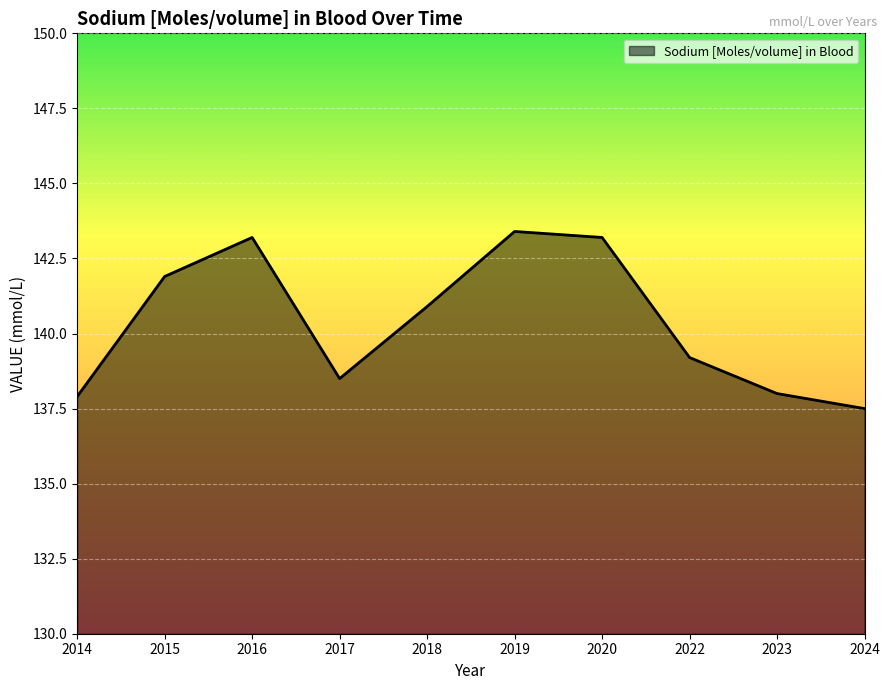

Reading left to right, list all the values displayed in this chart.

2014=137.9	2015=141.9	2016=143.2	2017=138.5	2018=140.9	2019=143.4	2020=143.2	2022=139.2	2023=138.0	2024=137.5